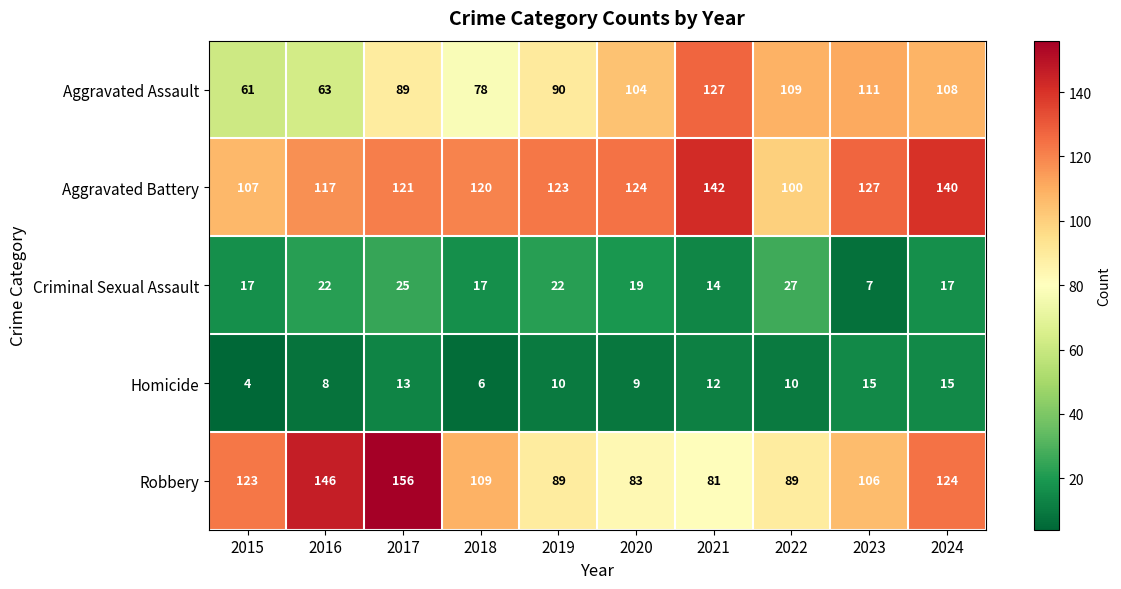

At which label is Aggravated Battery closest to 121?

2017